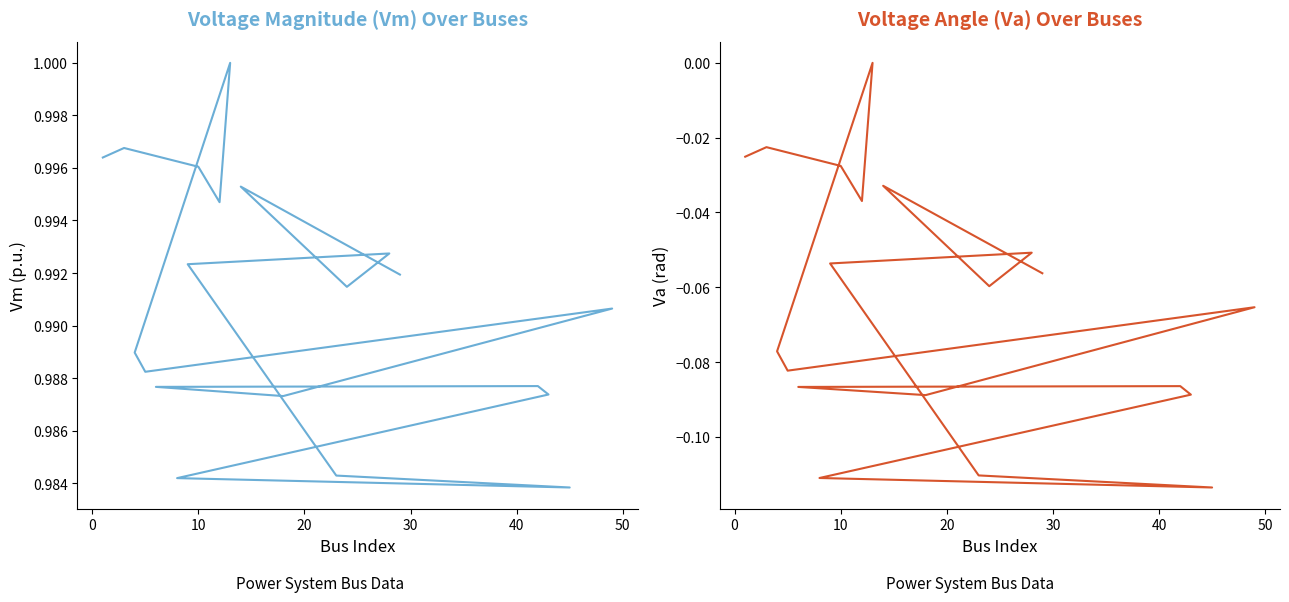

Reading left to right, extract all data points from this chart.

Vm: 1.0	1.0	1.0	1.0	1.0	1.0	1.0	1.0	1.0	1.0	1.0	1.0	1.0	1.0	1.0	1.0	1.0	1.0	1.0	1.0
Va: -0.0	-0.0	-0.0	-0.0	0.0	-0.1	-0.1	-0.1	-0.1	-0.1	-0.1	-0.1	-0.1	-0.1	-0.1	-0.1	-0.1	-0.1	-0.0	-0.1